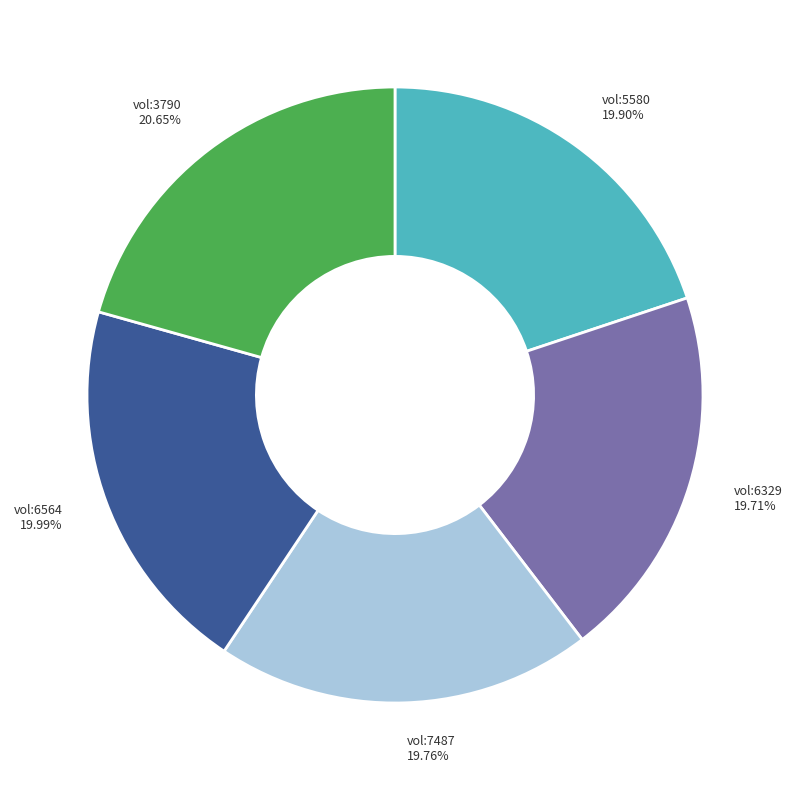

Does any single category account for the majority?

No